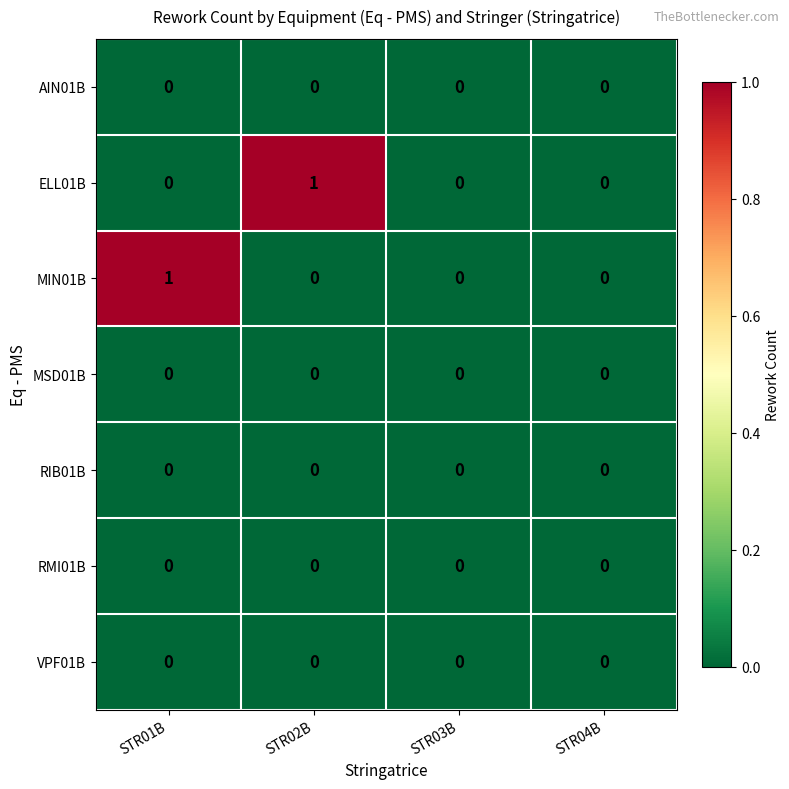

How many distinct data groups are displayed?

7